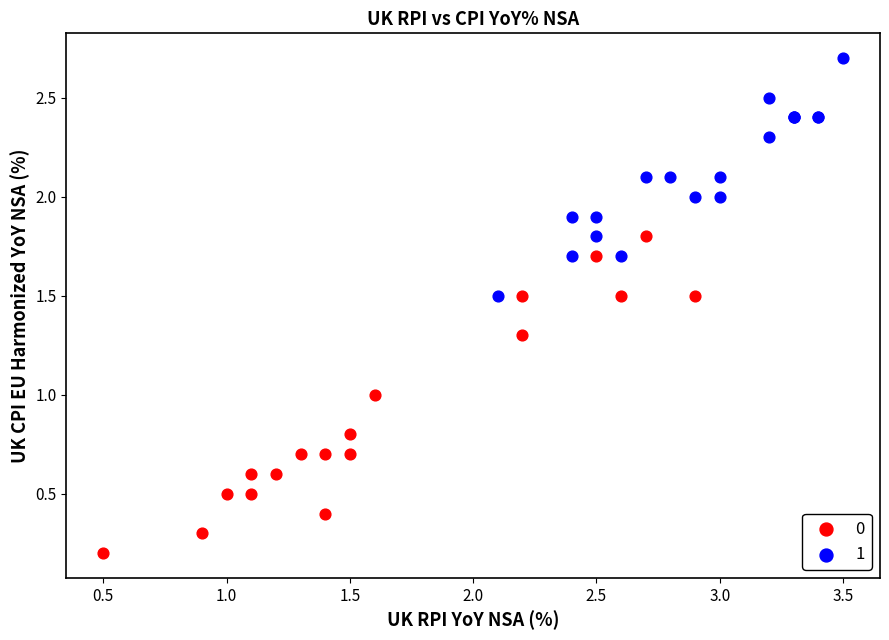

Which series reaches the maximum Y coordinate?

1